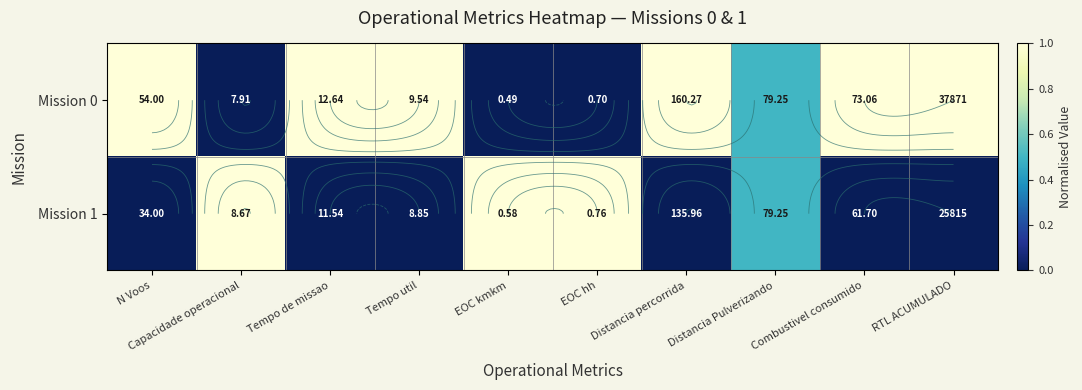

True or false: Mission 1 has a value of 0.5 at RTL ACUMULADO.

False